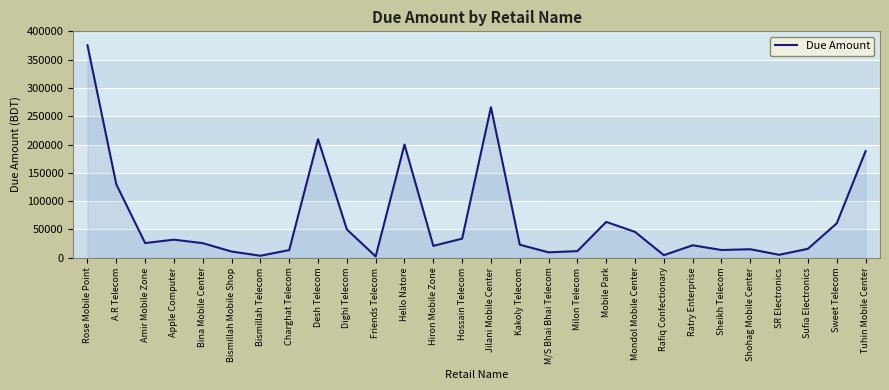

Where is the data nearest to the value 188825?

Tuhin Mobile Center